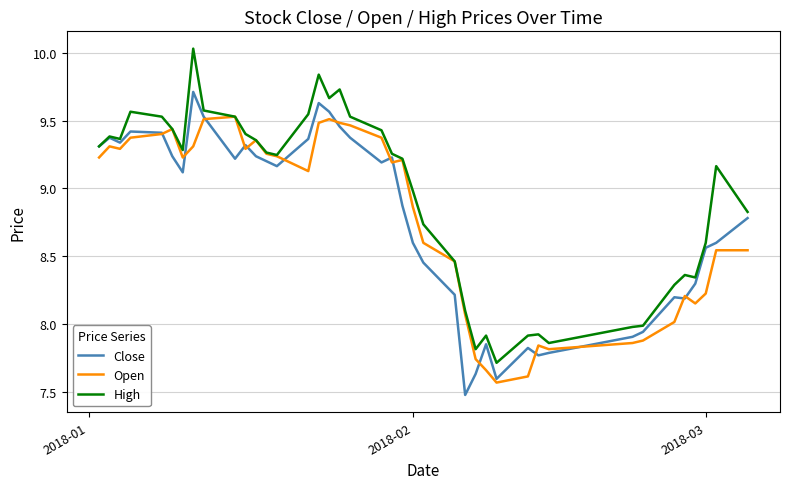

Does the chart have visible grid lines?

Yes